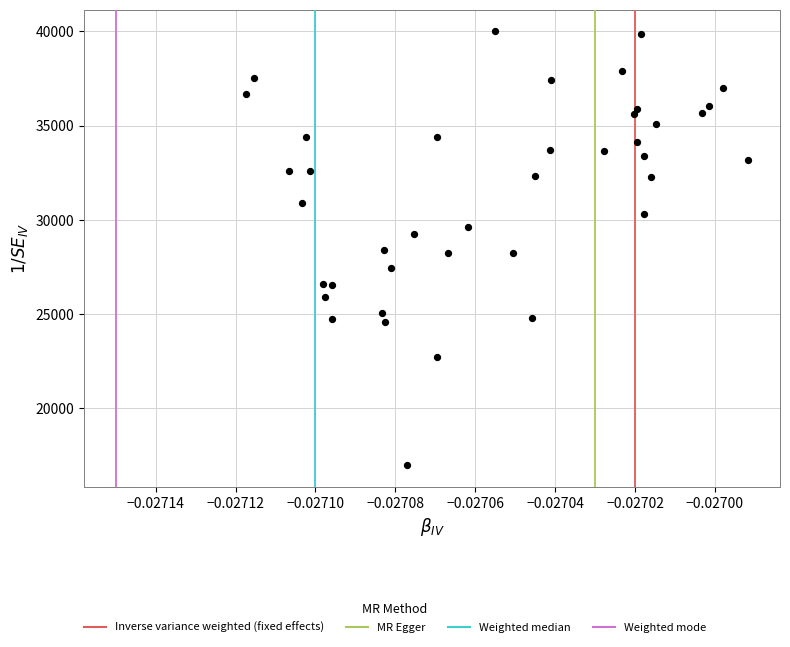

What is the range of Y values (max minus min)?

23000.0